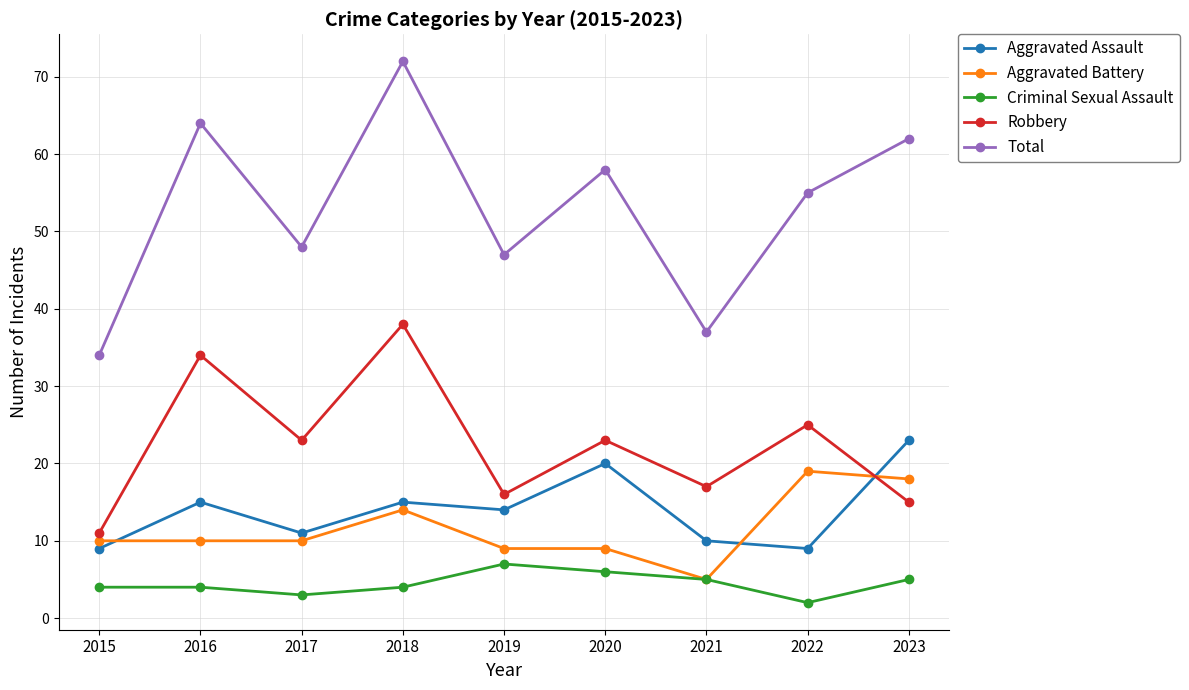

How many data points does each series have?

9